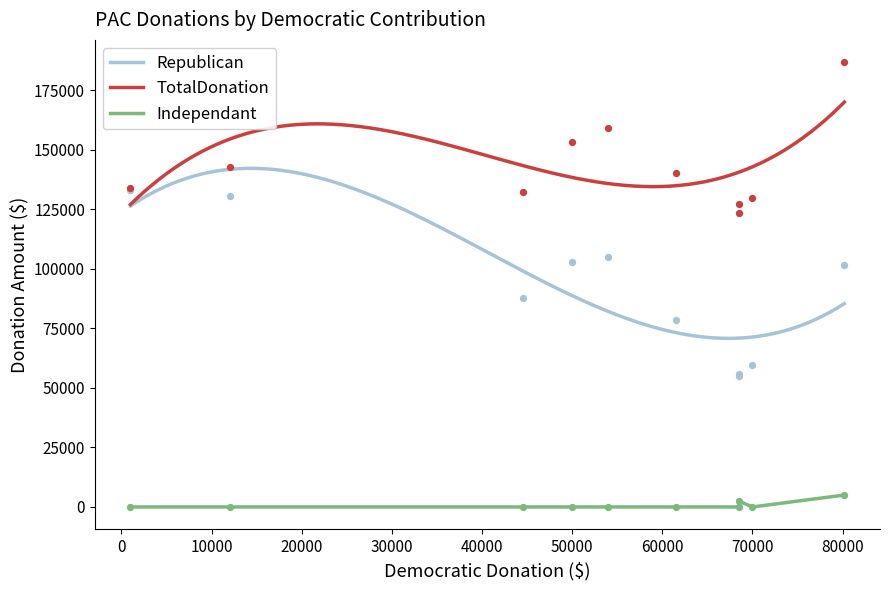

Which series contains the highest Y value?

TotalDonation